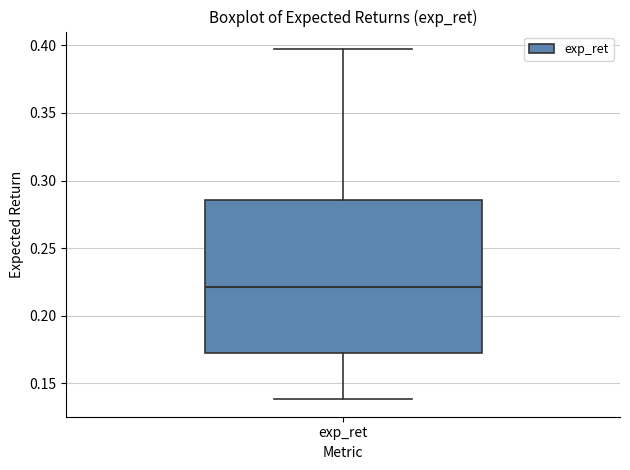

Transcribe this box plot: give where the median line is, the range the box spans, and where the two whiskers end, as read against the y-axis. The values are not printed on the chart, so give them approximately, as read against the axis.

median 0.220, box 0.170 to 0.285, whiskers 0.140 to 0.395